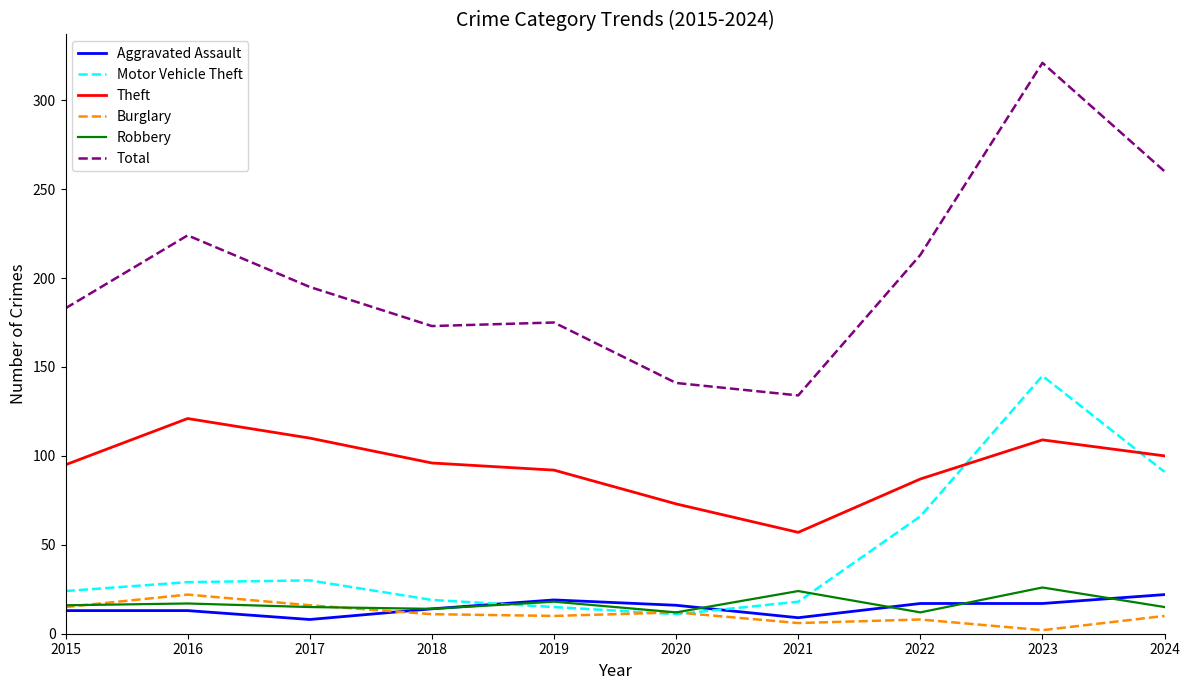

At 2023, list the series in order from smallest to largest.

Burglary, Aggravated Assault, Robbery, Theft, Motor Vehicle Theft, Total